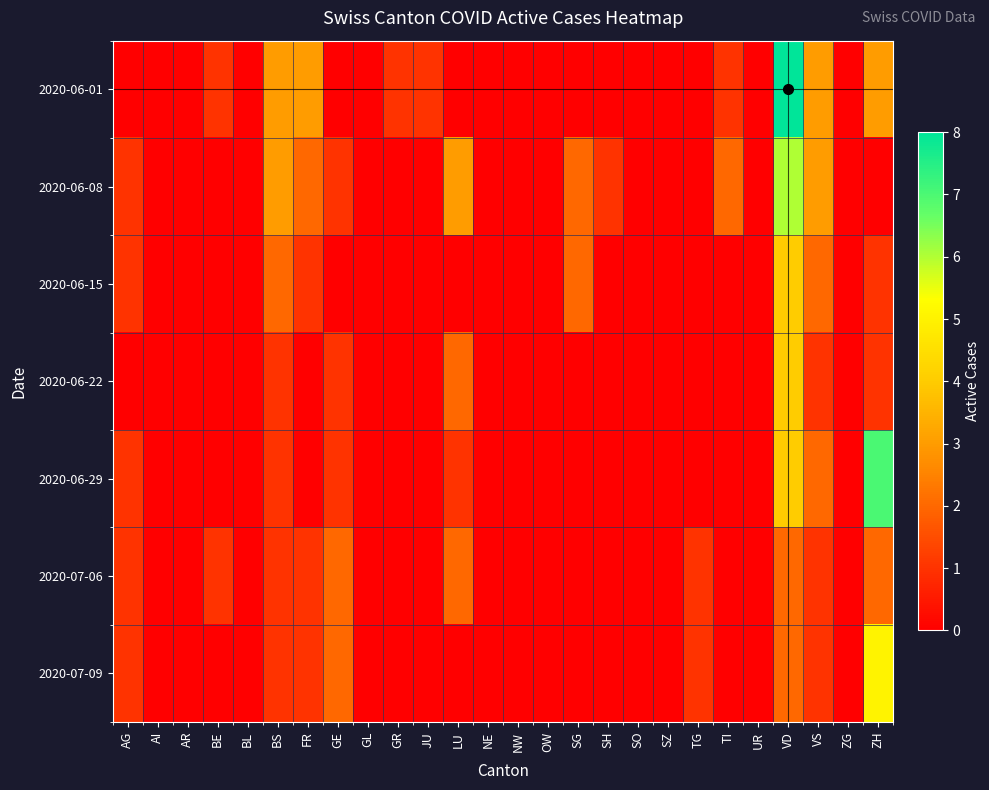

How many distinct data groups are displayed?

7